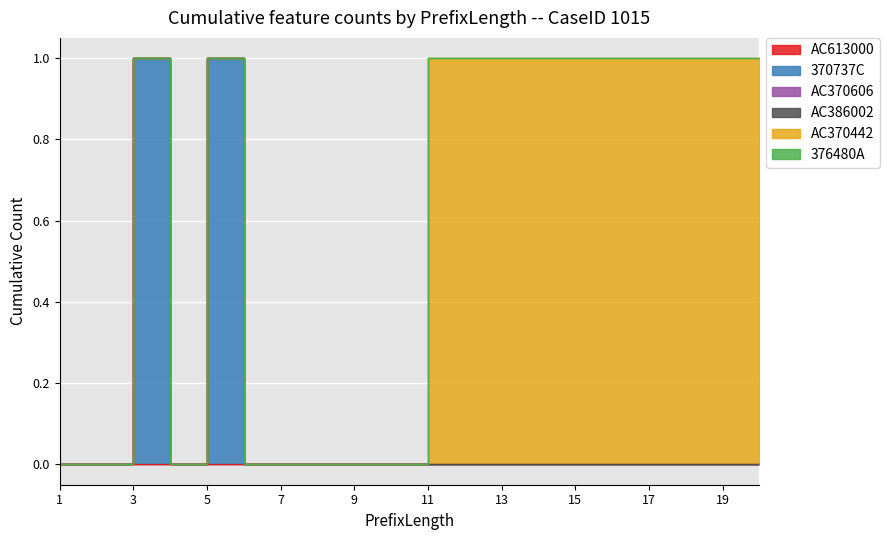

Which label corresponds to the smallest value in the chart?

1